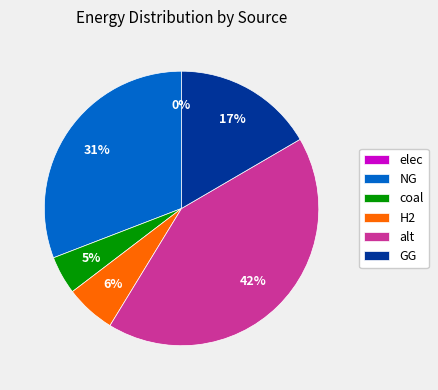

Which slice is the smallest?

elec